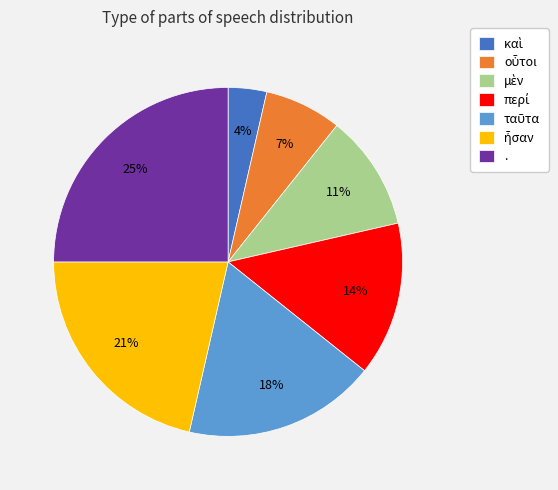

What is the largest slice in the pie chart?

.